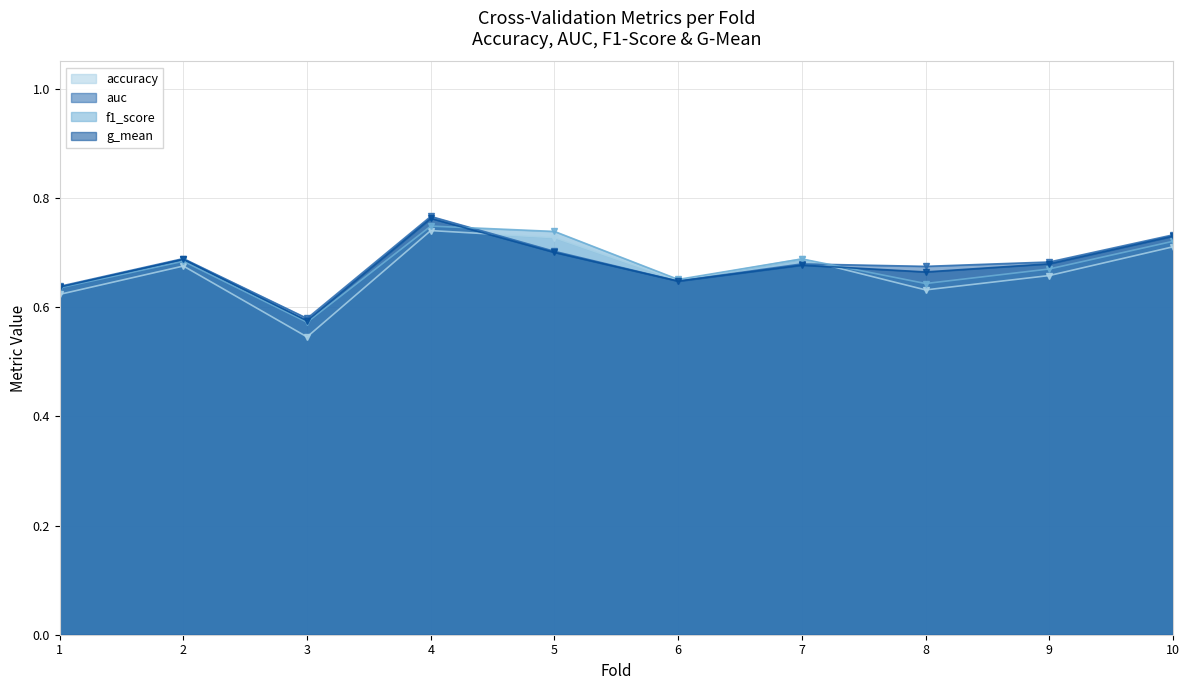

Does the chart display data point markers on the line(s)?

Yes